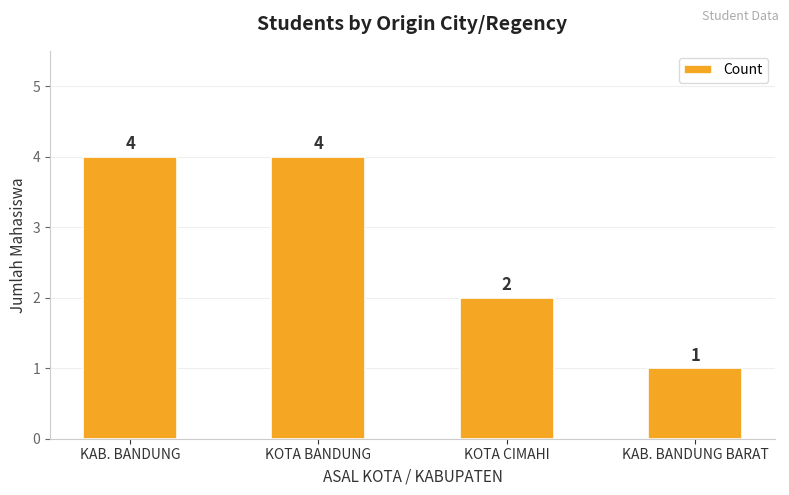

Is it true that the value at KOTA BANDUNG is 4?

True